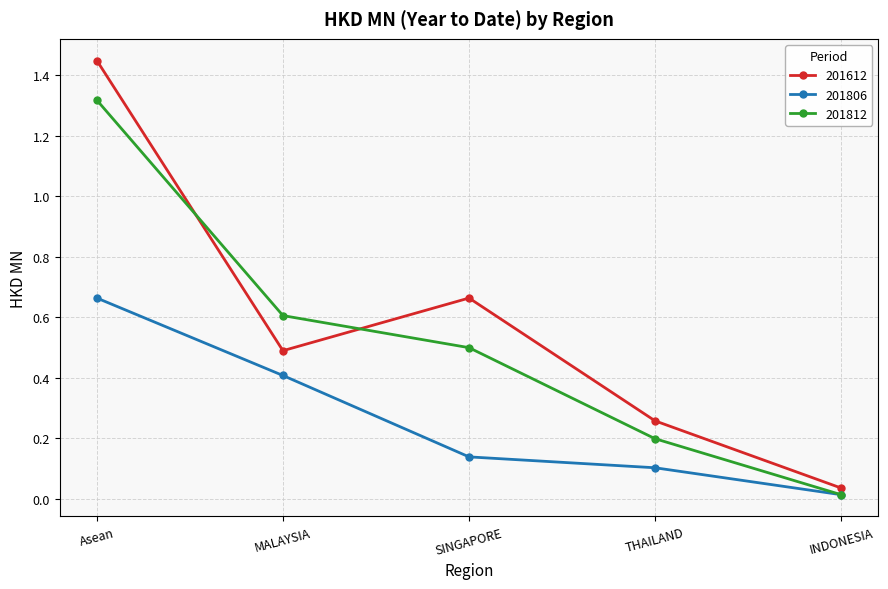

How many distinct data groups are displayed?

3